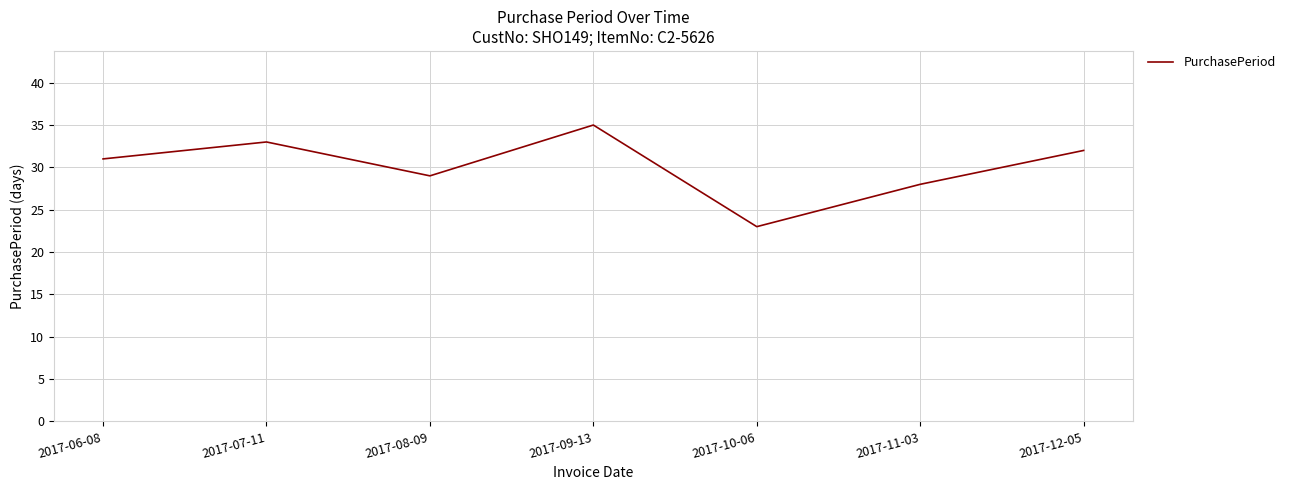

List the labels in order of value, smallest first.

2017-10-06, 2017-11-03, 2017-08-09, 2017-06-08, 2017-12-05, 2017-07-11, 2017-09-13